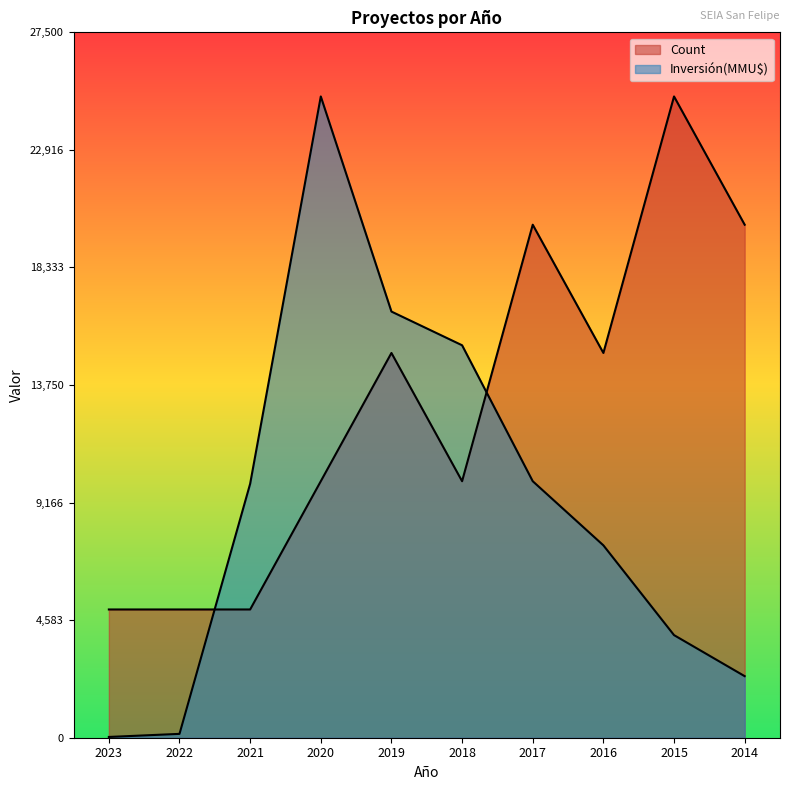

How many times do Inversión(MMU$) and Count cross each other?

2